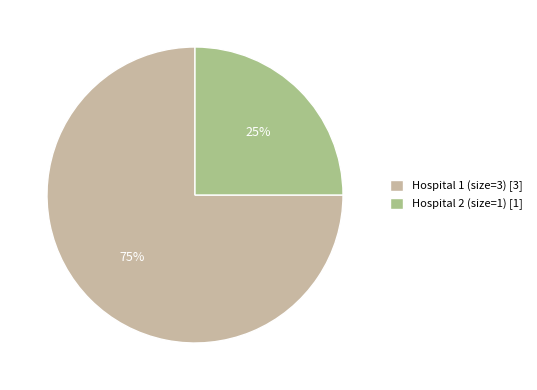

What percentage is the Hospital 1 (size=3) slice, to the nearest percent?

75%